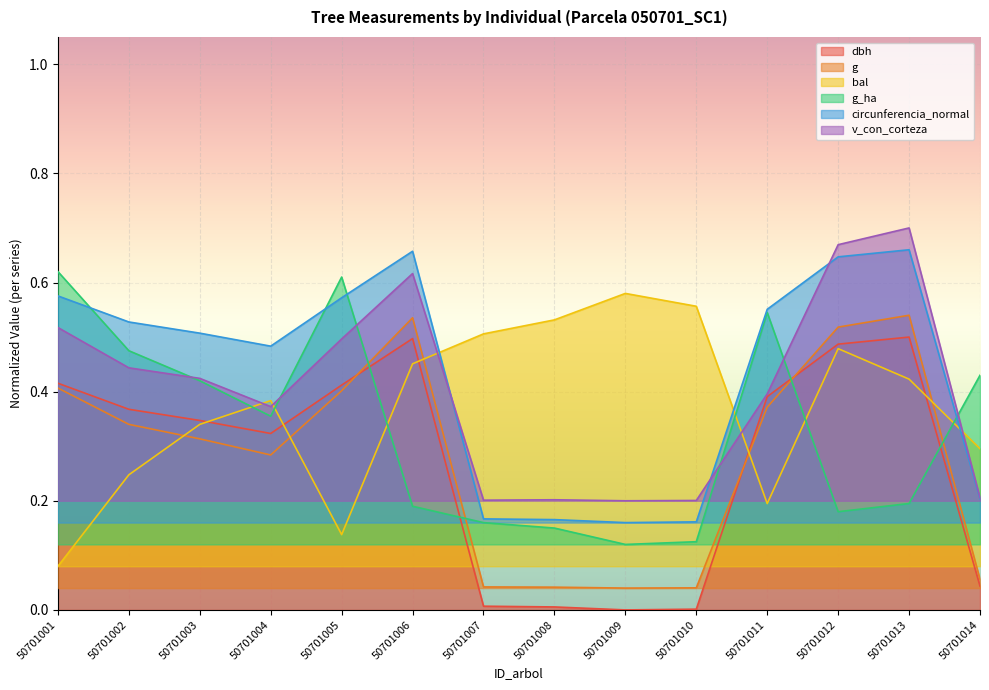

What is the total value across all series at 50701004?

2.2